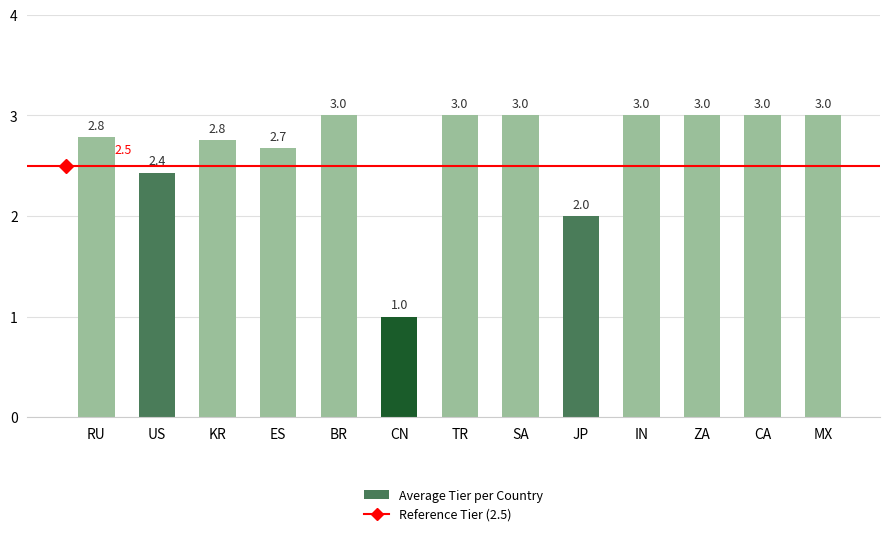

Reading left to right, extract all data points from this chart.

RU=2.8	US=2.4	KR=2.8	ES=2.7	BR=3.0	CN=1.0	TR=3.0	SA=3.0	JP=2.0	IN=3.0	ZA=3.0	CA=3.0	MX=3.0